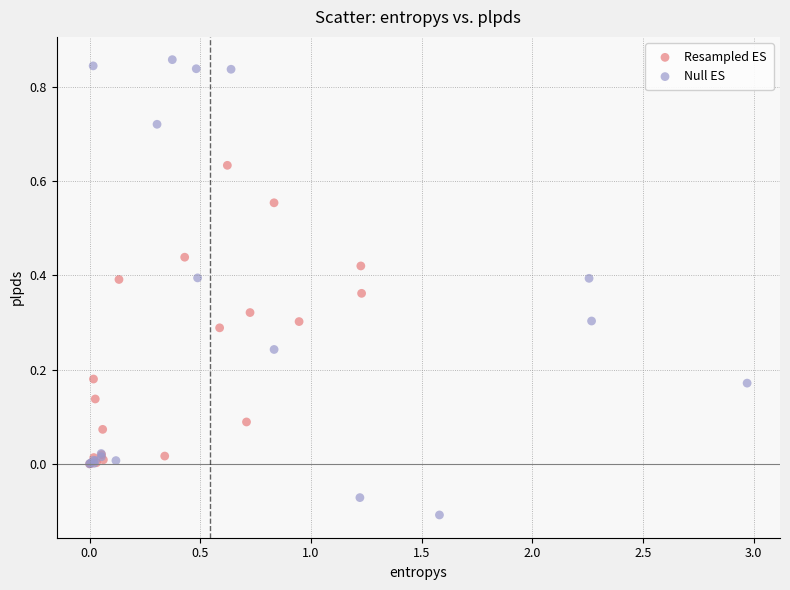

Which series has the largest Y range (max minus min)?

Null ES